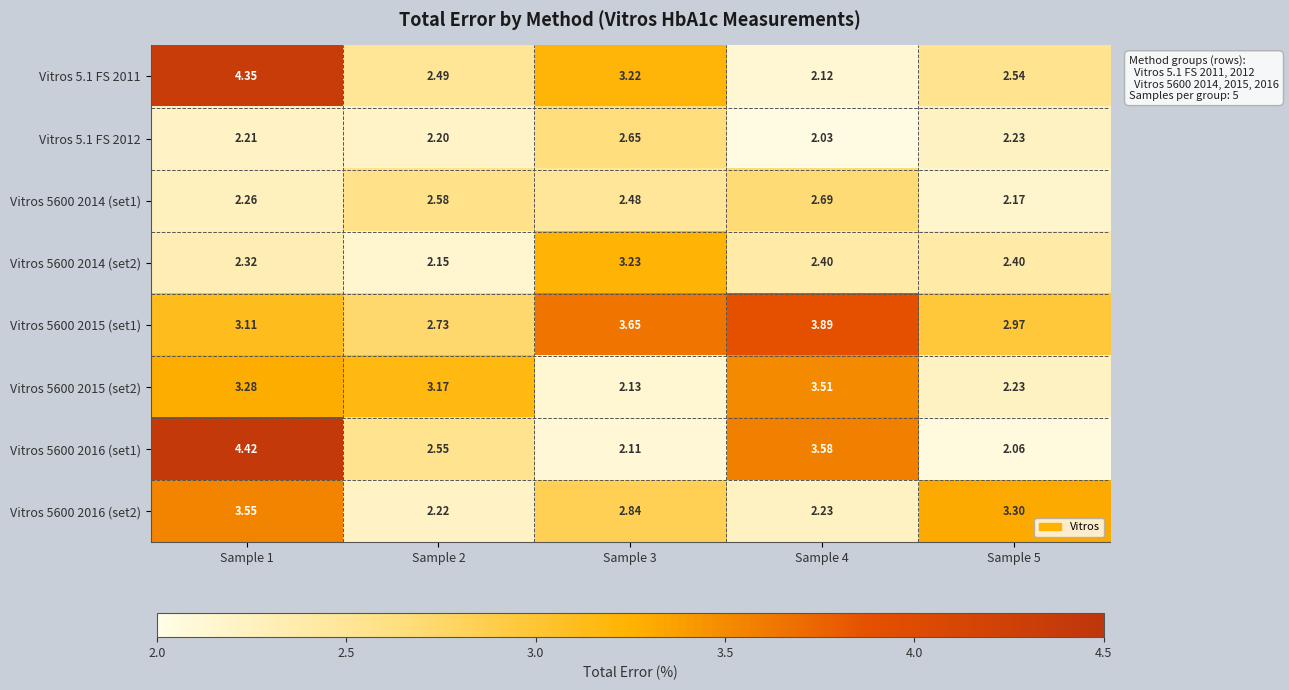

What is the total value across all series at Sample 1?

25.5